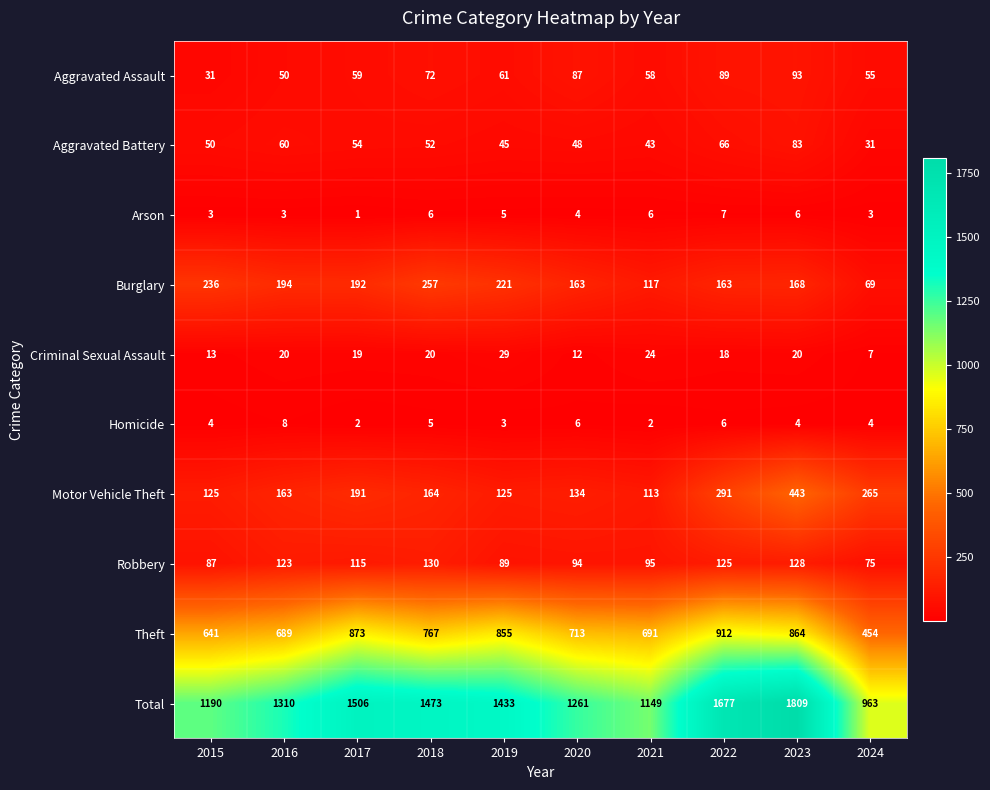

True or false: Total has a value of 1149 at 2021.

True